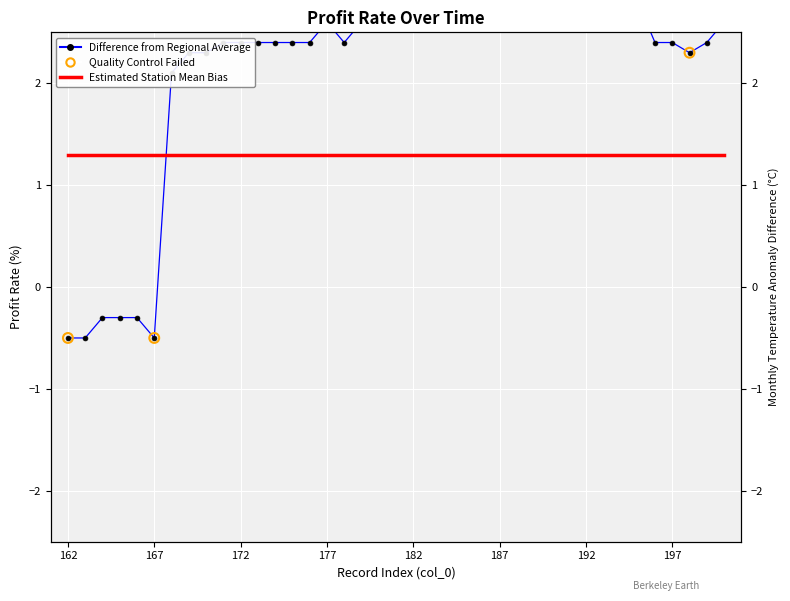

What is the change in value from 178 to 183?

+0.4